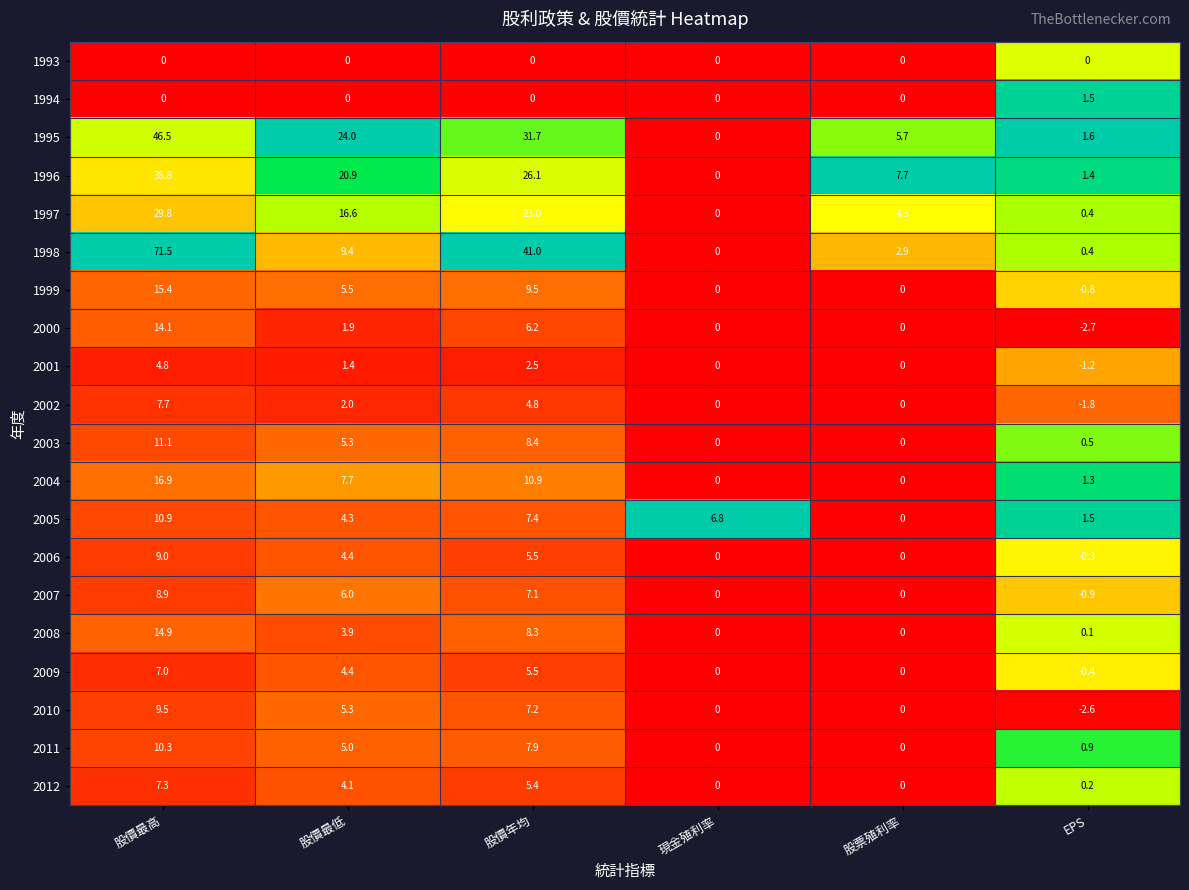

Between 股價最低 and 現金殖利率, which series saw the biggest shift?

1995